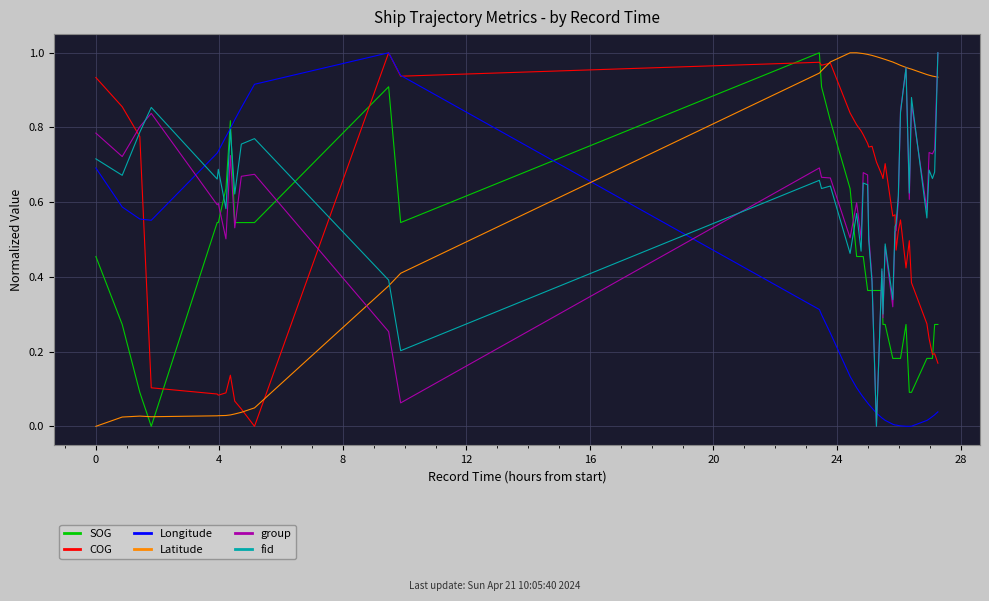

In group, how many points are lower than both neighbors (excluding endpoints)?

13